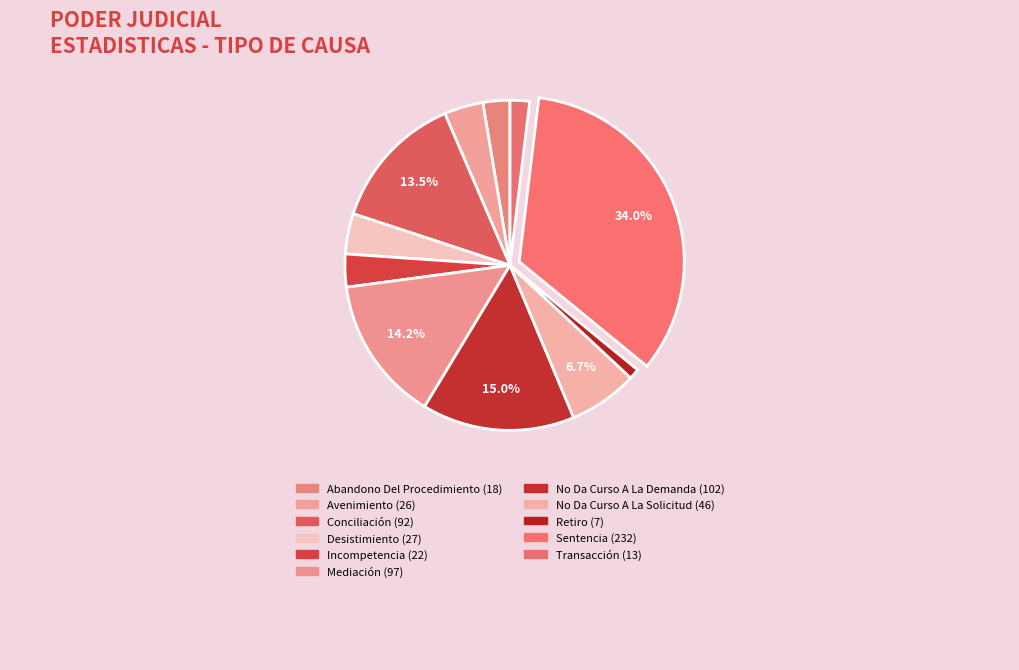

How many slices are in this pie chart?

11